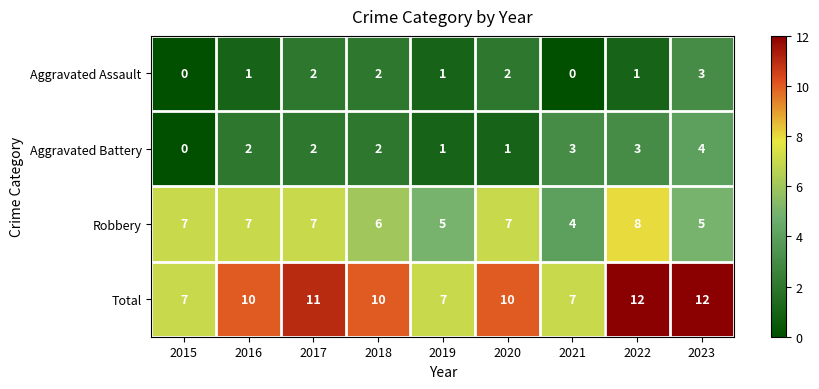

What is the difference between the maximum and minimum values in the Aggravated Assault series?

3